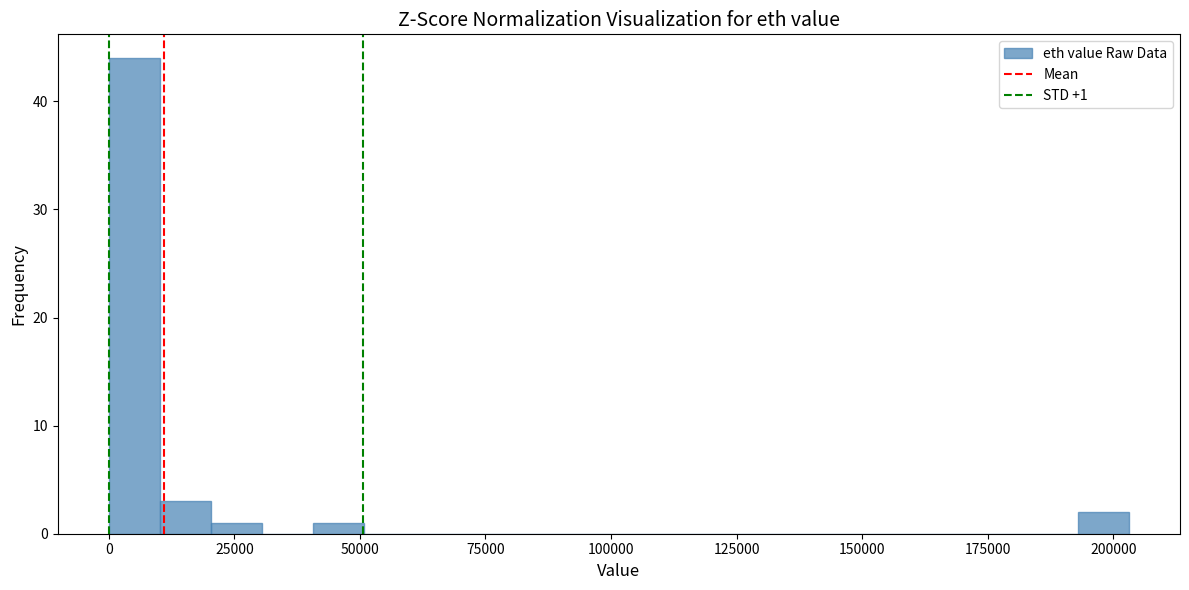

Around what value on the x-axis is the tallest bar? Give the approximate position of its centre, as read against the axis.

5000